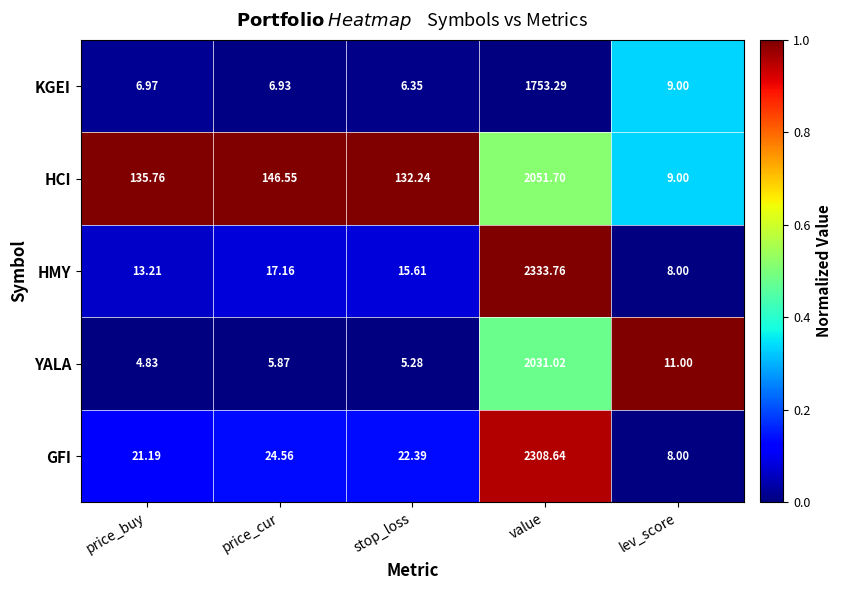

Where does the HCI series first go above 135?

price_buy